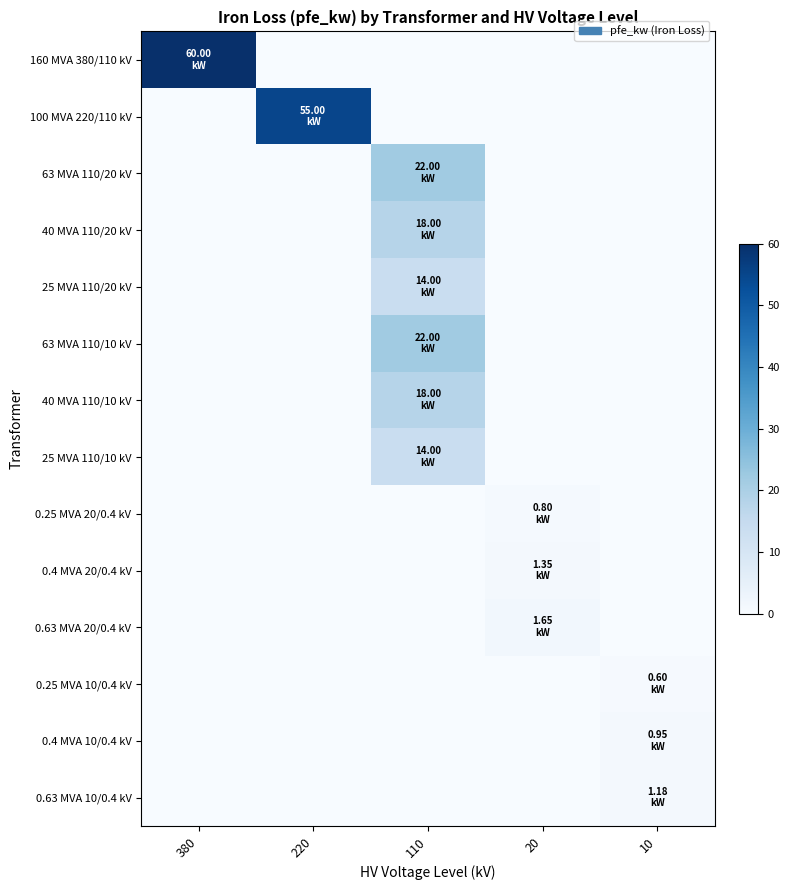

How many series are shown in this chart?

14